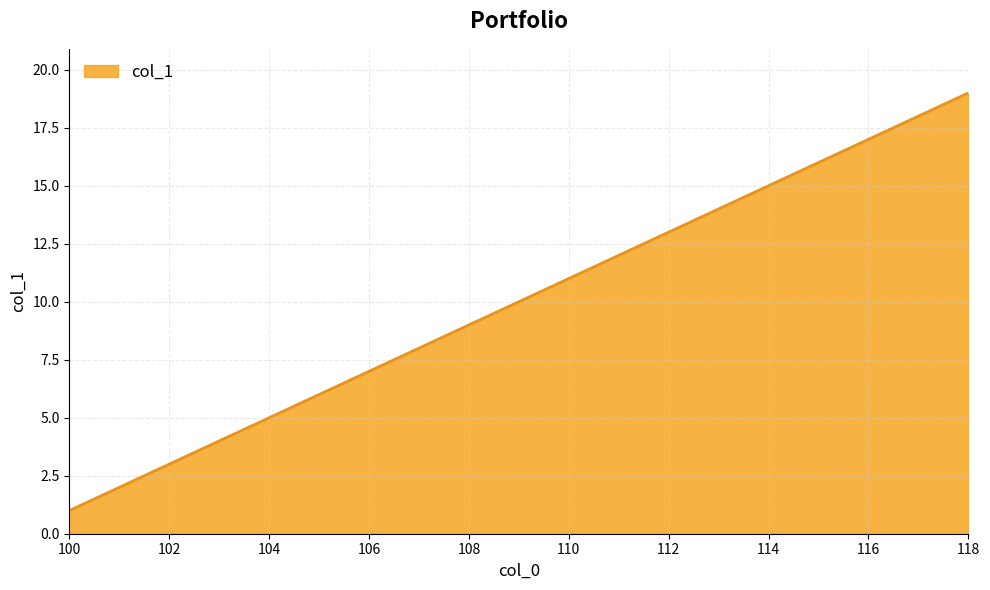

What is the difference between the maximum and second lowest values?

17